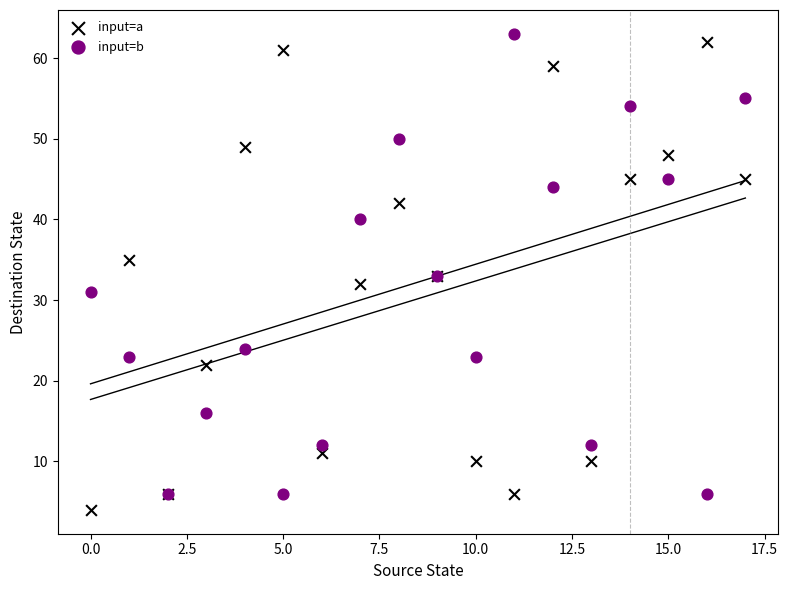

Which series reaches the minimum Y coordinate?

input=a